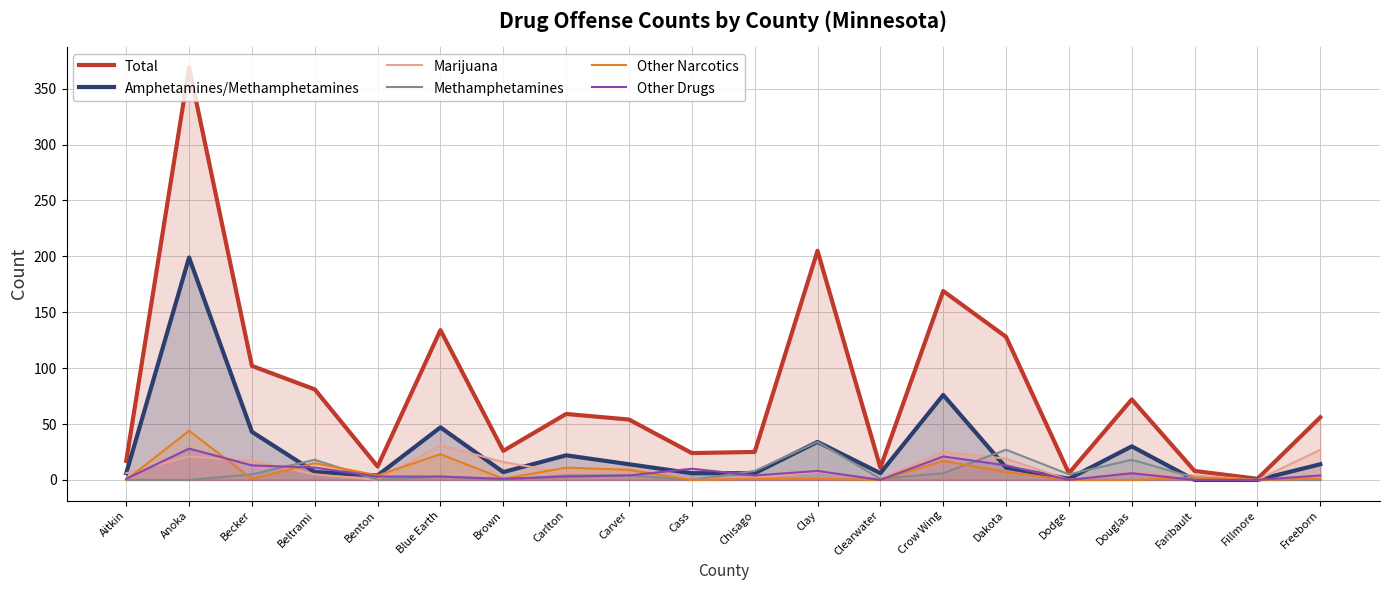

Which has a higher value, Freeborn or Cass?

Freeborn